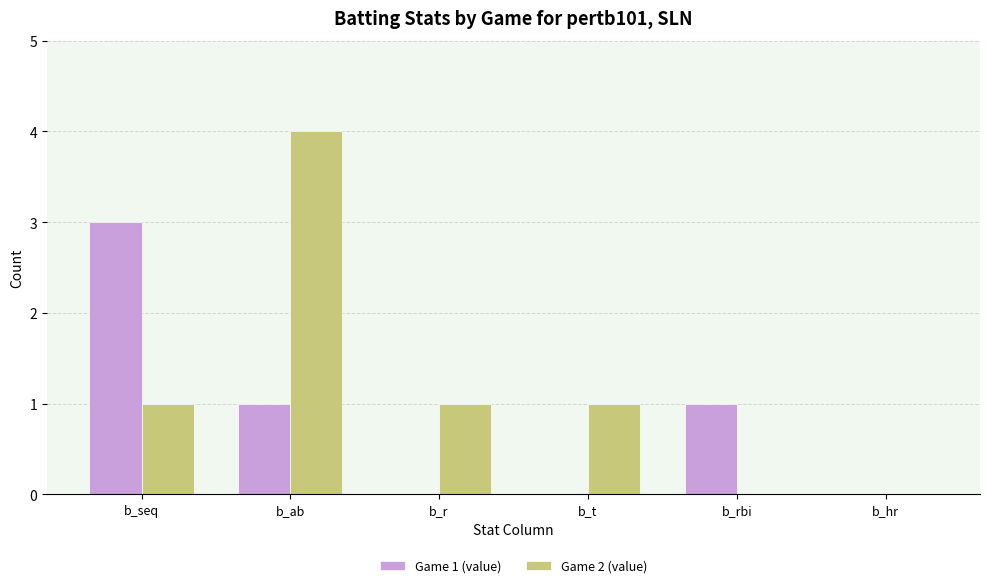

What is the maximum value for Game 2 (value)?

4